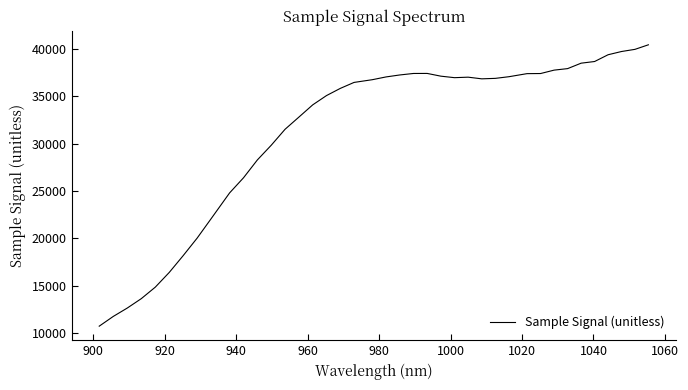

What is the difference between the maximum and minimum values?

29756